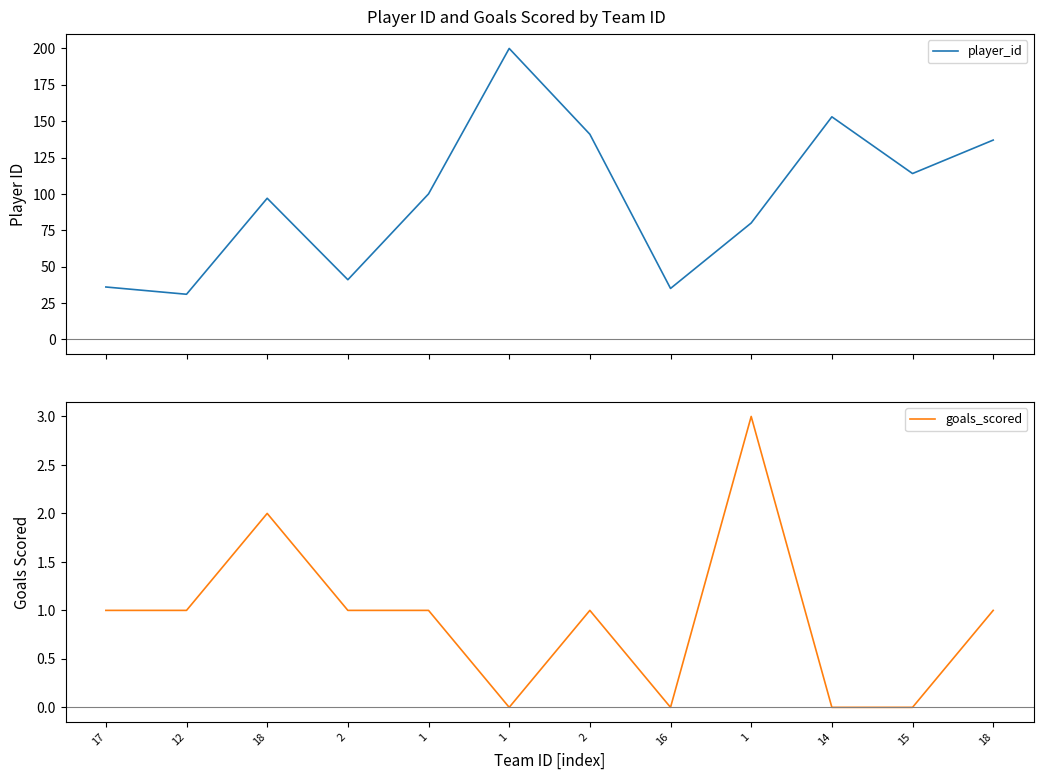

Which series changed the most between 1 and 15?

player_id